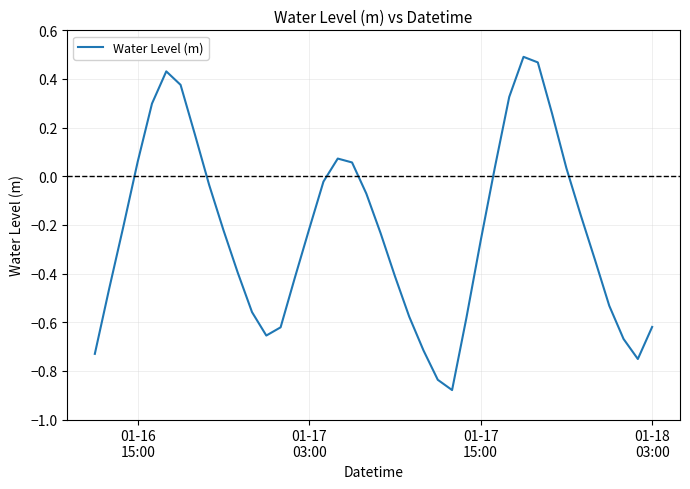

What is the difference between the maximum and minimum values?

1.4